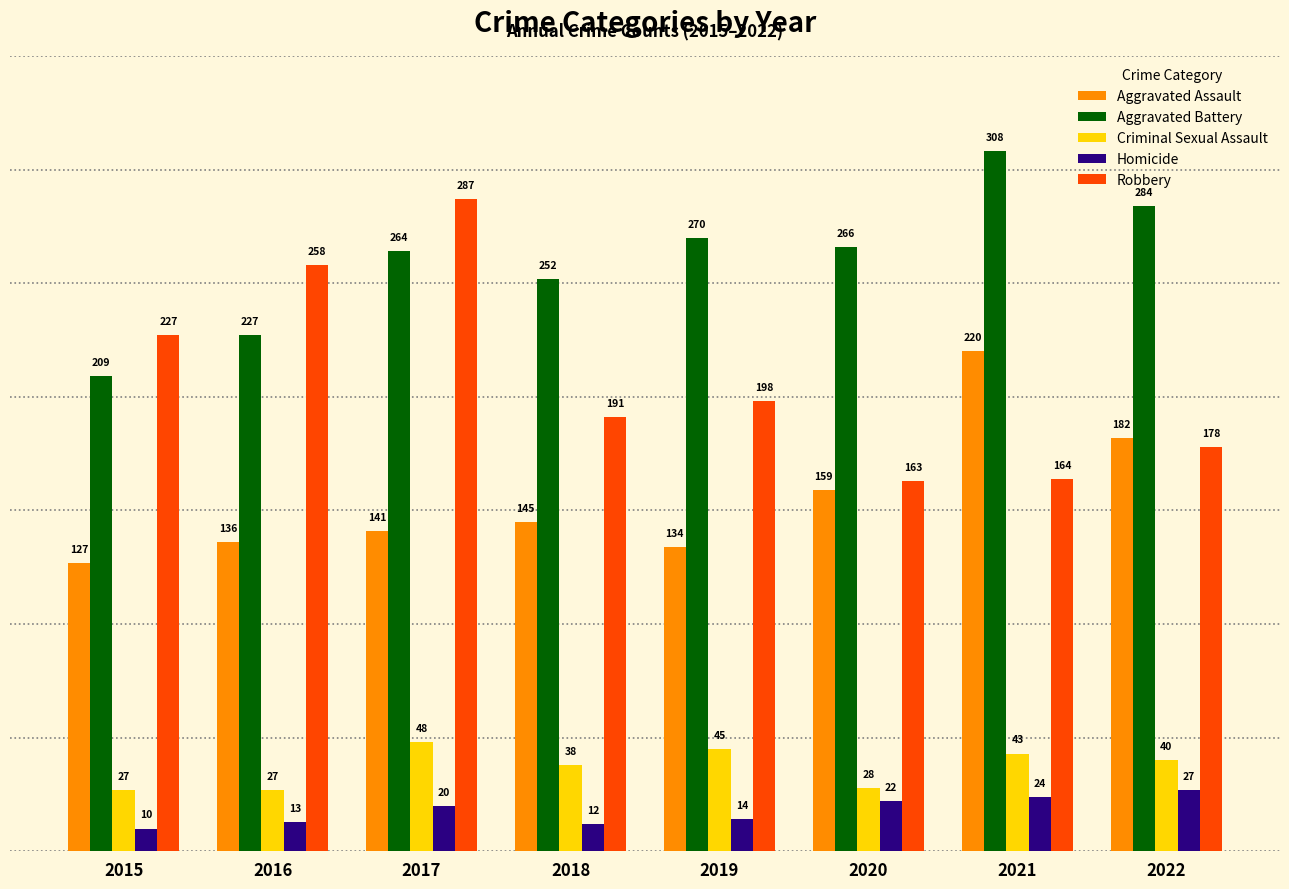

Which series has the largest range (max minus min)?

Robbery